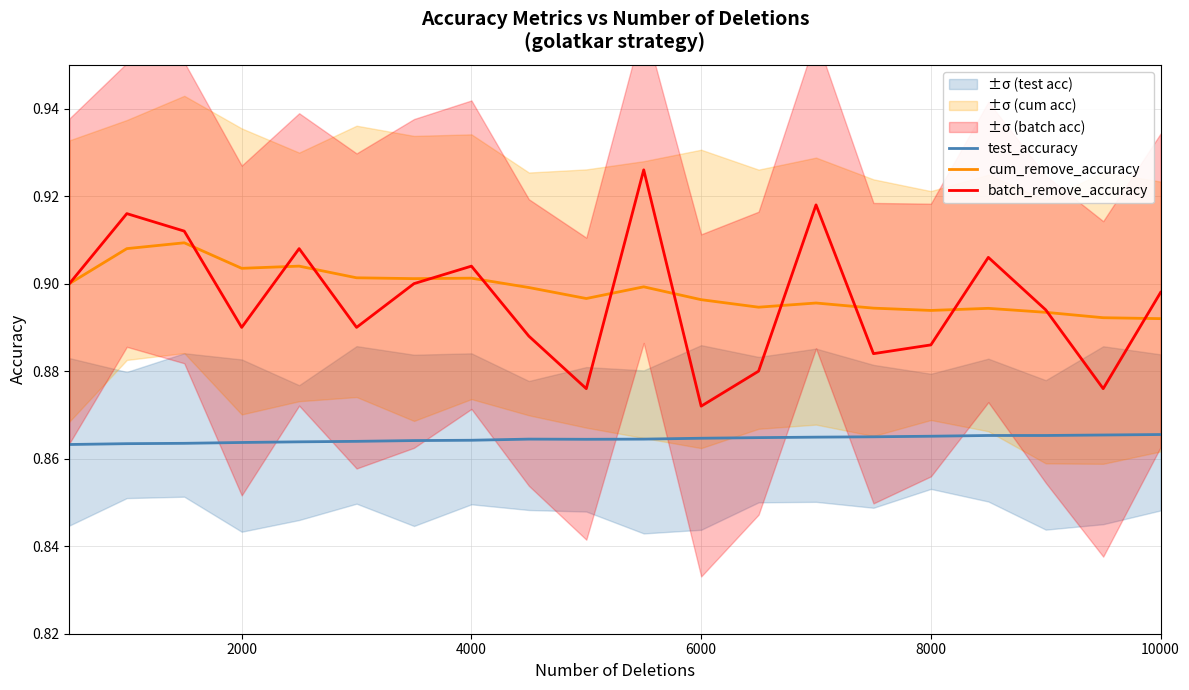

Which category has the lowest value in the batch_remove_accuracy series?

6000